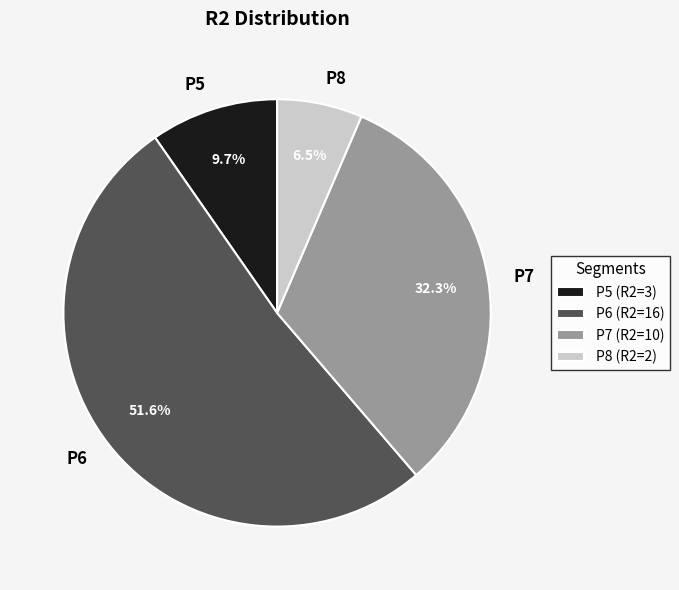

Which has a higher value, P6 or P5?

P6